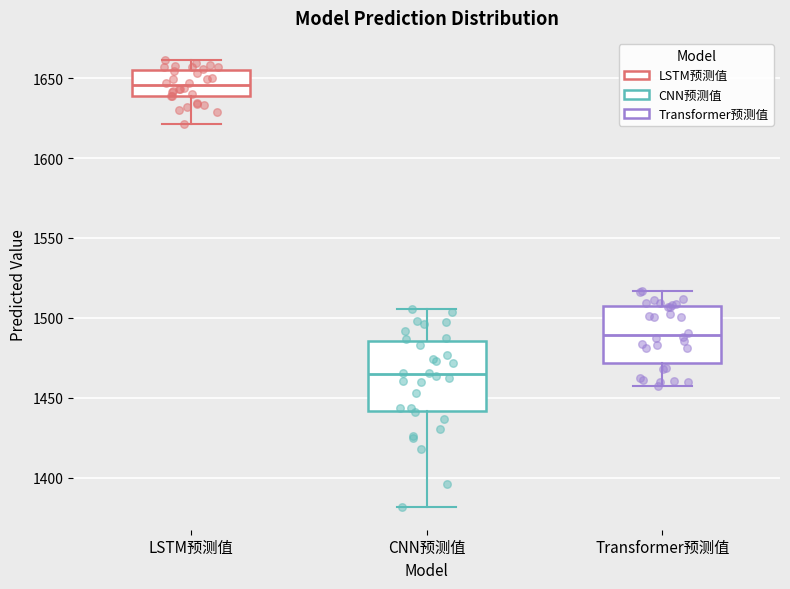

Reading left to right, read every box against the y-axis: the position of its median line, the range the box covers, and the ends of its whiskers. The values are not printed on the chart, so give them approximately, as read against the axis.

LSTM预测值: median 1645, box 1640 to 1655, whiskers 1620 to 1660
CNN预测值: median 1465, box 1440 to 1485, whiskers 1380 to 1505
Transformer预测值: median 1490, box 1470 to 1510, whiskers 1455 to 1515